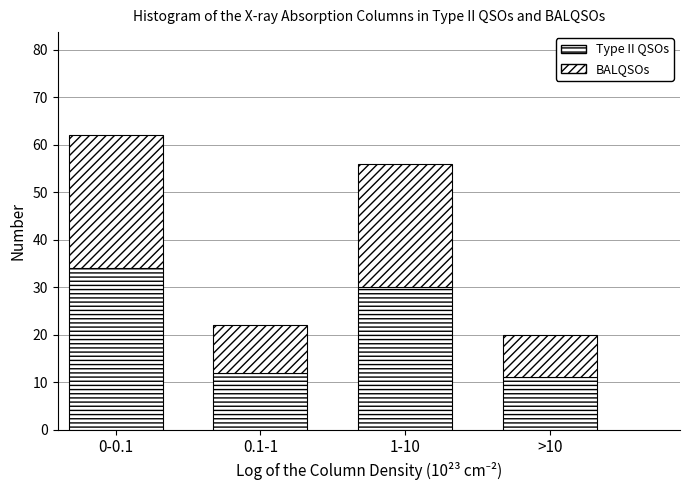

Are the bars grouped side by side (vs. stacked)?

No